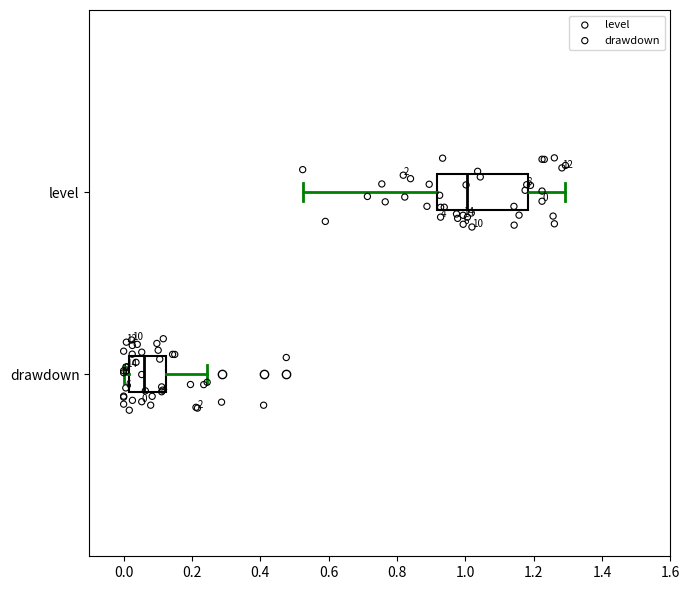

Comparing the boxes themselves (not the whiskers), which one is the widest?

level